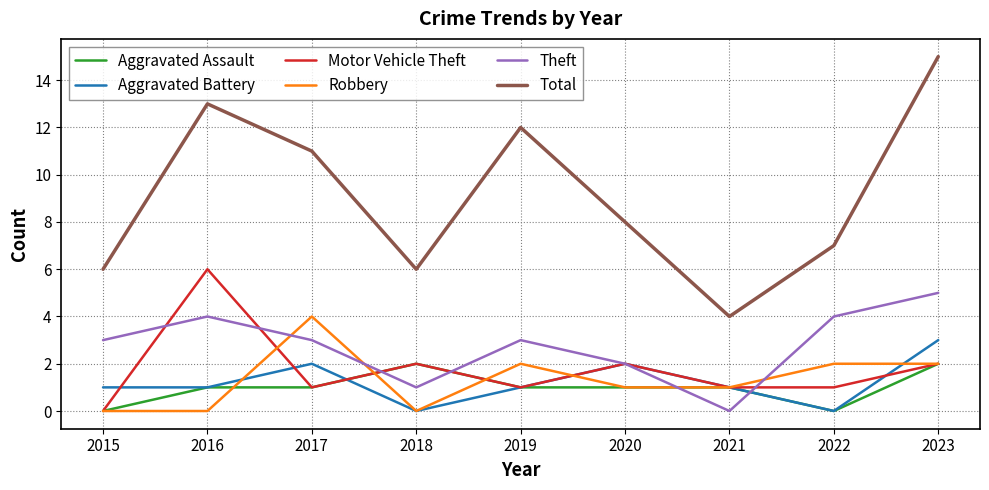

What are all the series names shown in the legend?

Aggravated Assault, Aggravated Battery, Motor Vehicle Theft, Robbery, Theft, Total